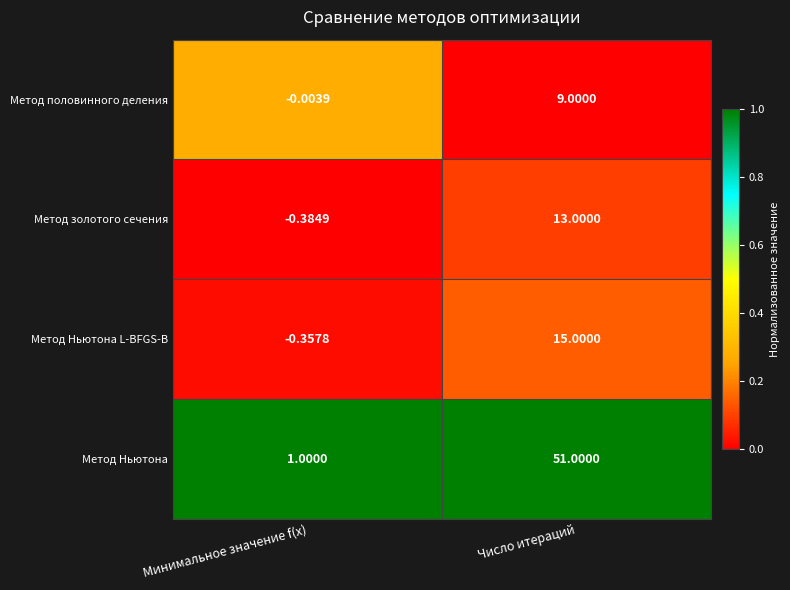

At which category is the sum across all series the highest?

Число итераций